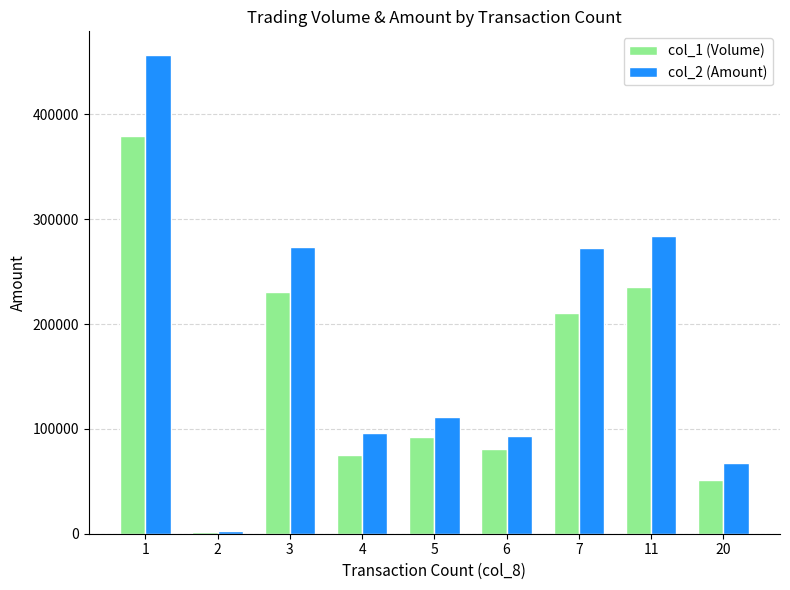

How many bars are there in total?

18